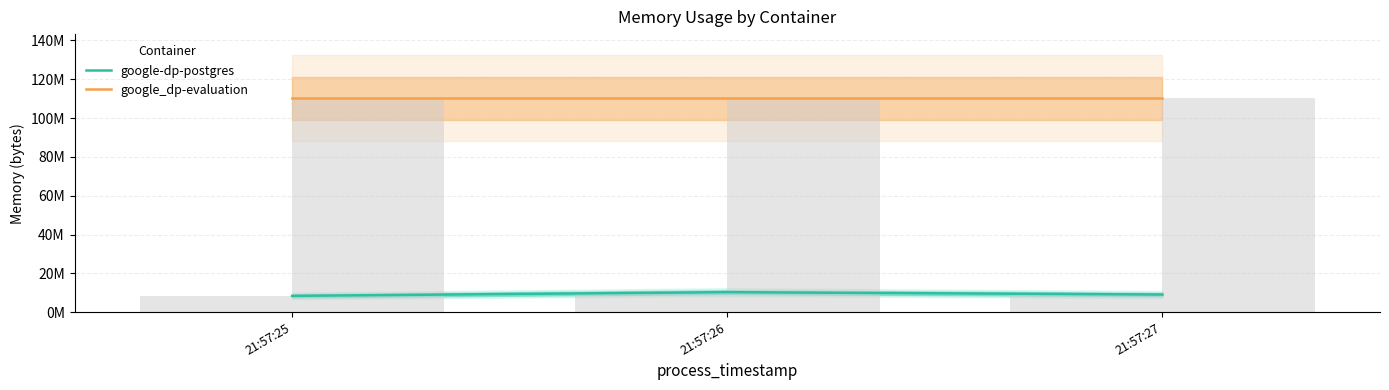

Reading left to right, list all the values displayed in this chart.

google-dp-postgres: 21:57:25=8388608	21:57:26=10289152	21:57:27=9068544
google_dp-evaluation: 21:57:25=110206976	21:57:26=110206976	21:57:27=110206976